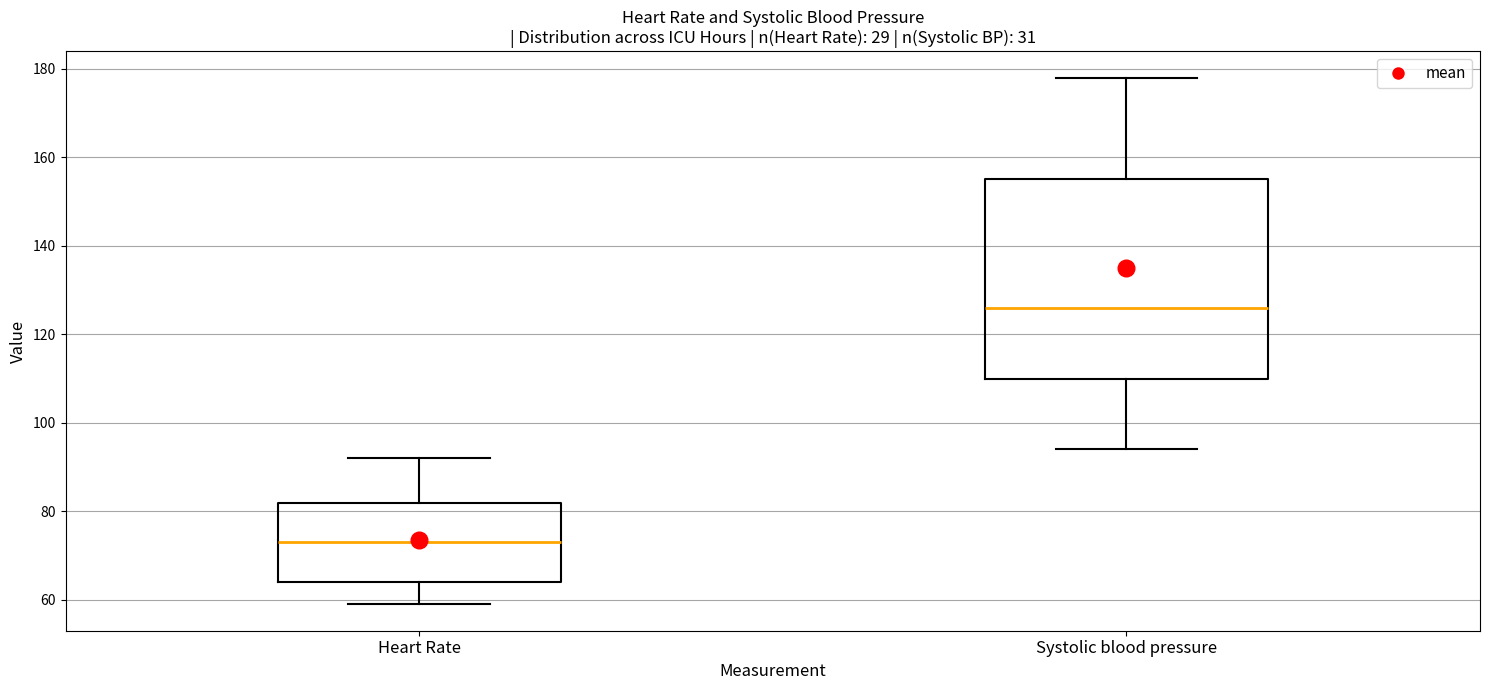

Which box has the highest median line?

Systolic blood pressure